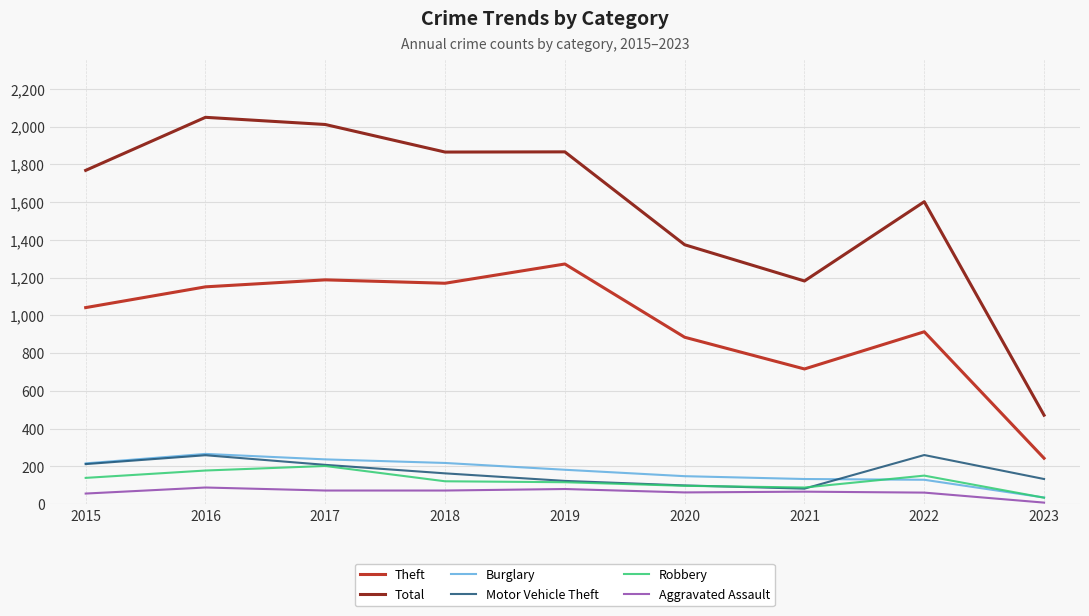

True or false: Motor Vehicle Theft has a value of 231 at 2023.

False